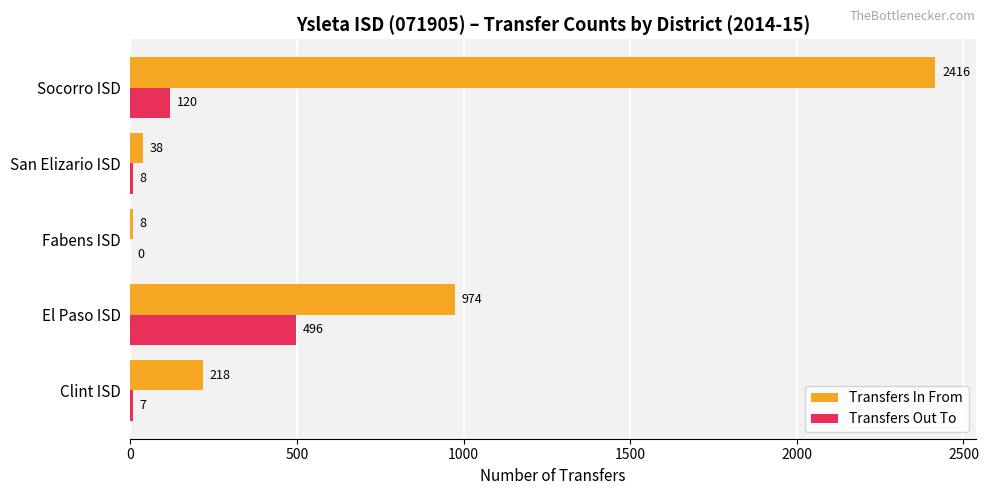

What is the sum of all Transfers Out To values?

631